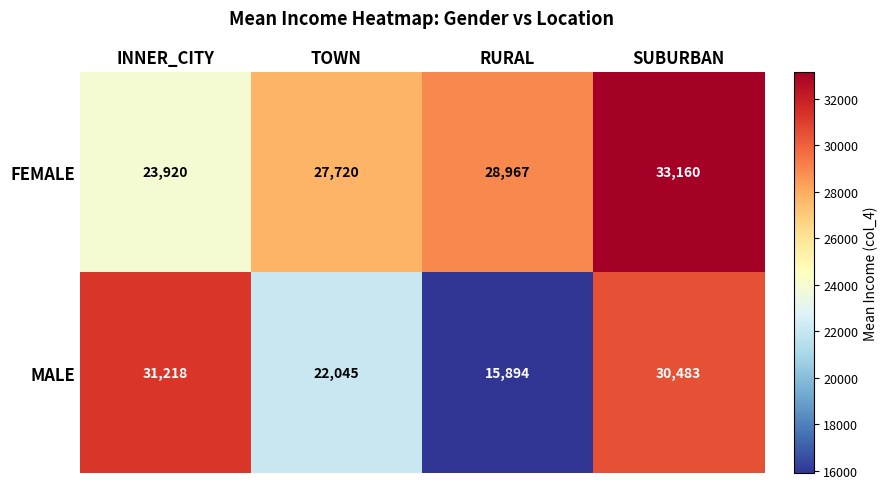

What is the difference between the second highest and minimum values in the MALE series?

14589